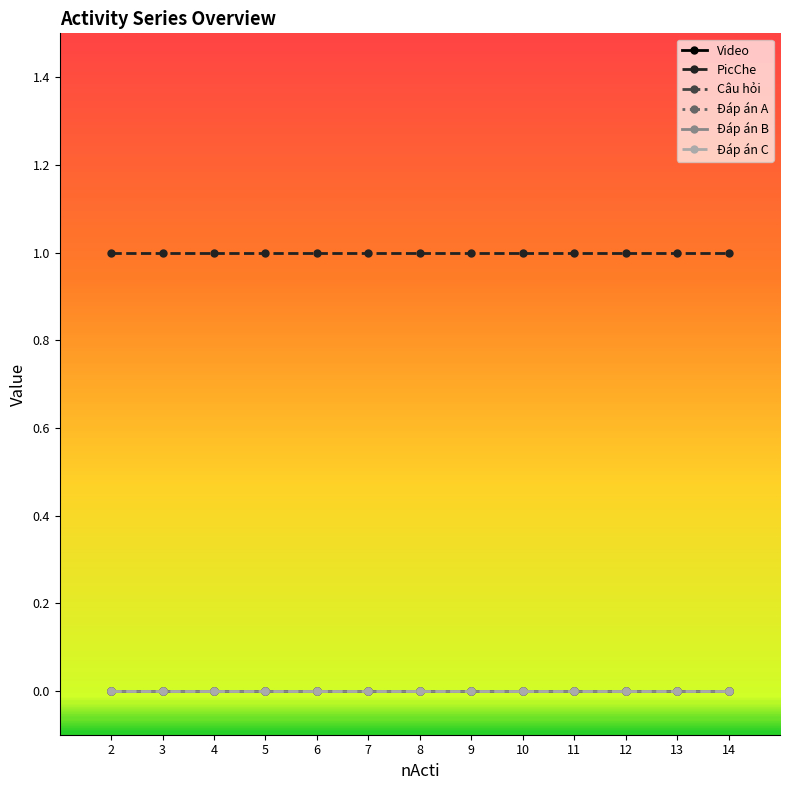

Reading left to right, what are all the values shown in this chart?

Video: 0	0	0	0	0	0	0	0	0	0	0	0	0
PicChe: 1	1	1	1	1	1	1	1	1	1	1	1	1
Câu hỏi: 0	0	0	0	0	0	0	0	0	0	0	0	0
Đáp án A: 0	0	0	0	0	0	0	0	0	0	0	0	0
Đáp án B: 0	0	0	0	0	0	0	0	0	0	0	0	0
Đáp án C: 0	0	0	0	0	0	0	0	0	0	0	0	0